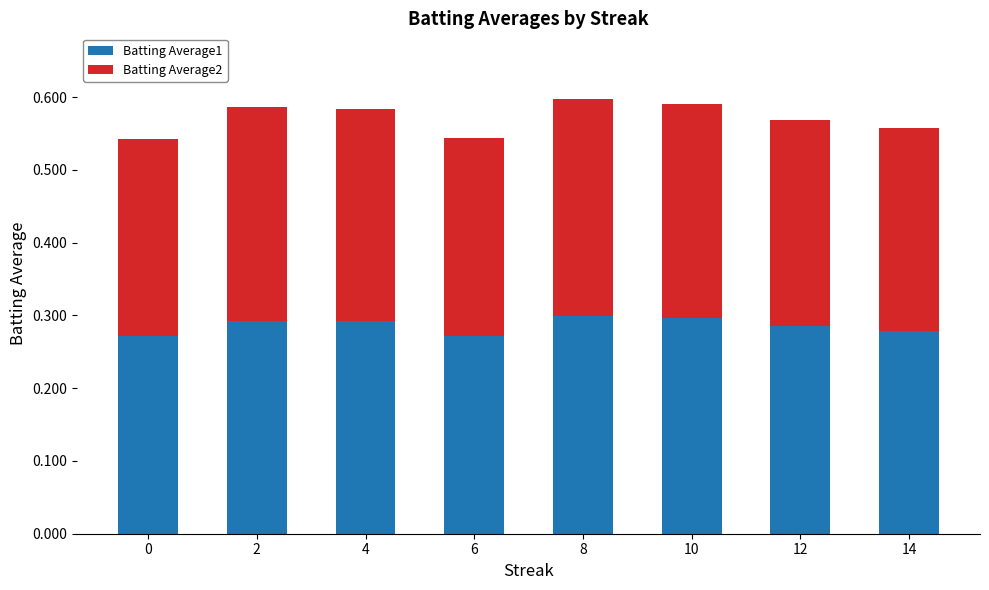

How many Batting Average1 values are between 0 and 1?

8